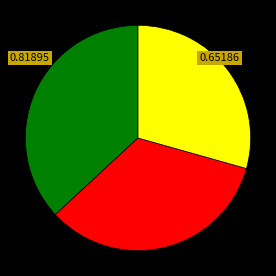

How many slices are in this pie chart?

3